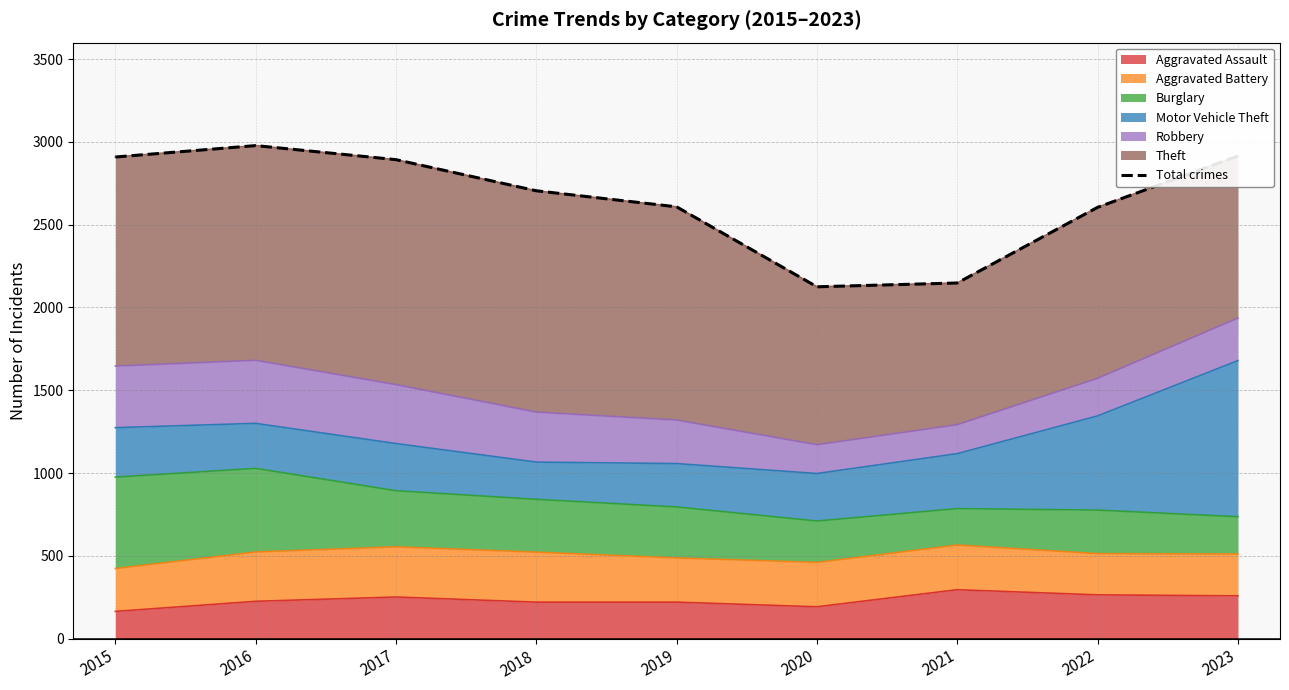

The value of Aggravated Assault at 2021 is 529. True or false?

False